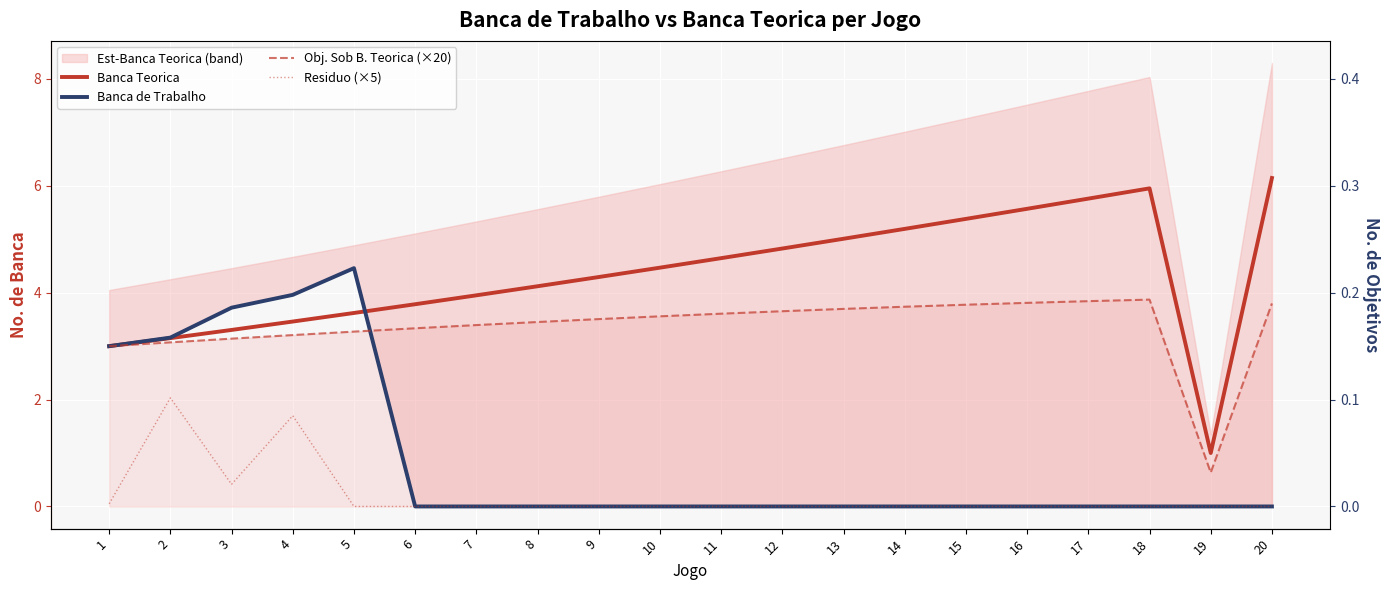

True or false: Obj. Sob B. Teorica (×20) has more than 0 points higher than both neighbors.

True